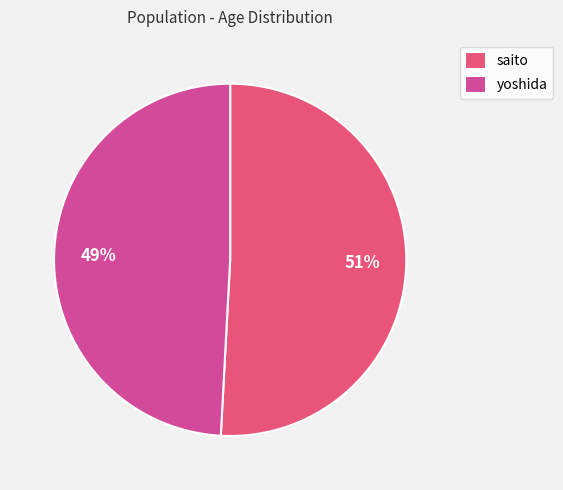

How many segments does this pie chart have?

2